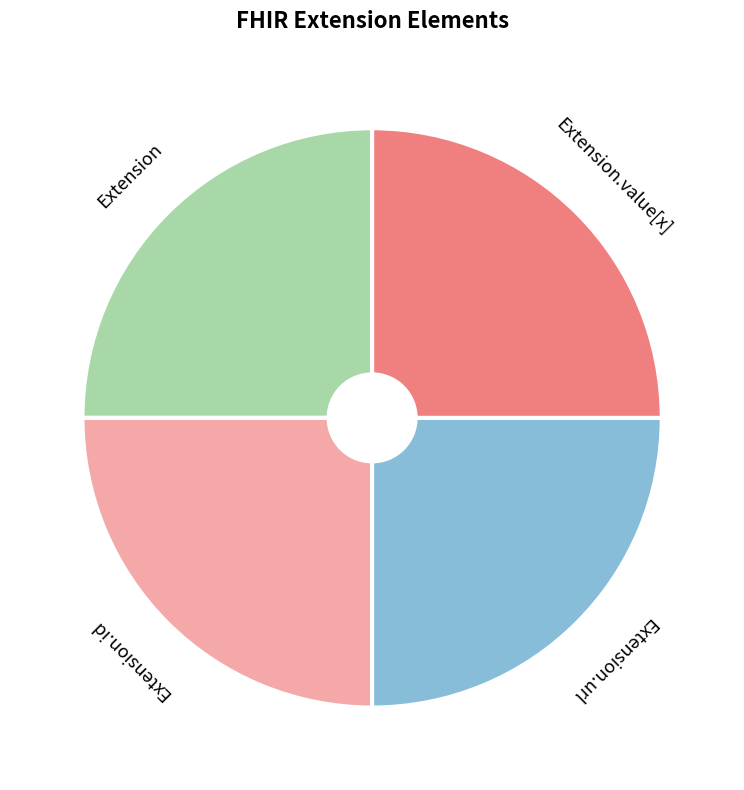

How many segments does this pie chart have?

4